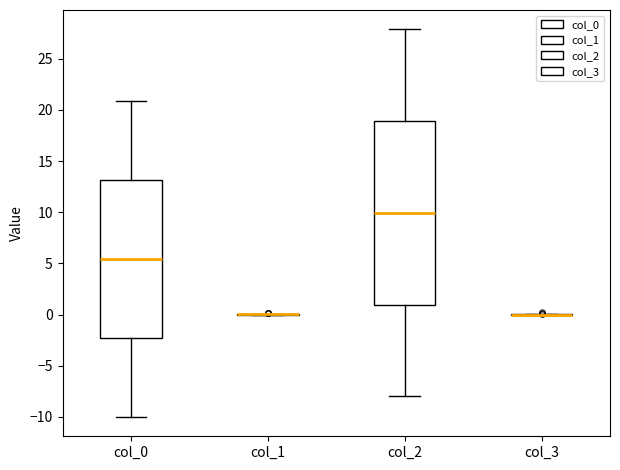

Comparing the boxes themselves (not the whiskers), which one is the tallest?

col_2